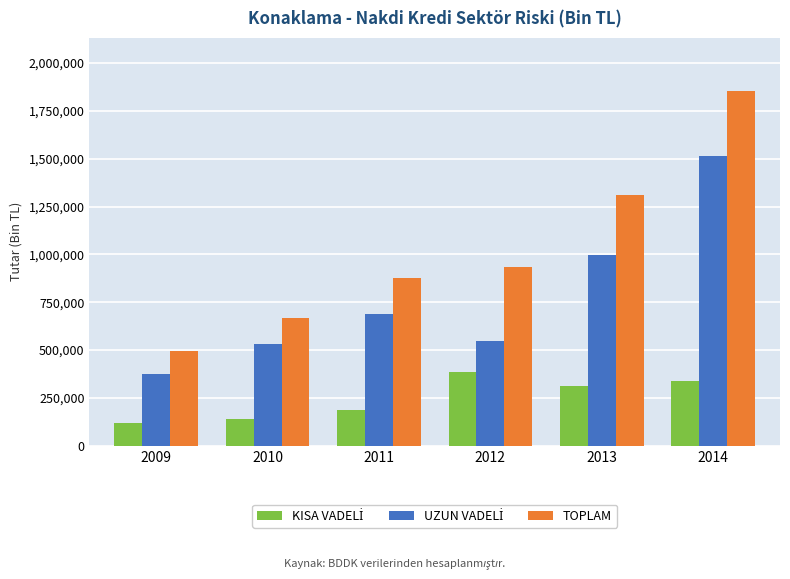

What is the sum of all TOPLAM values?

6136410.0